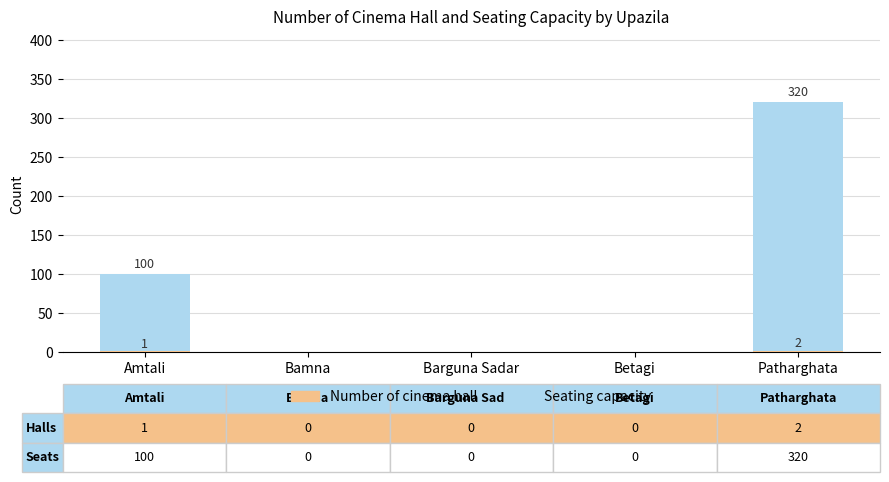

Is it true that Seating capacity equals 0 at Barguna Sadar?

True